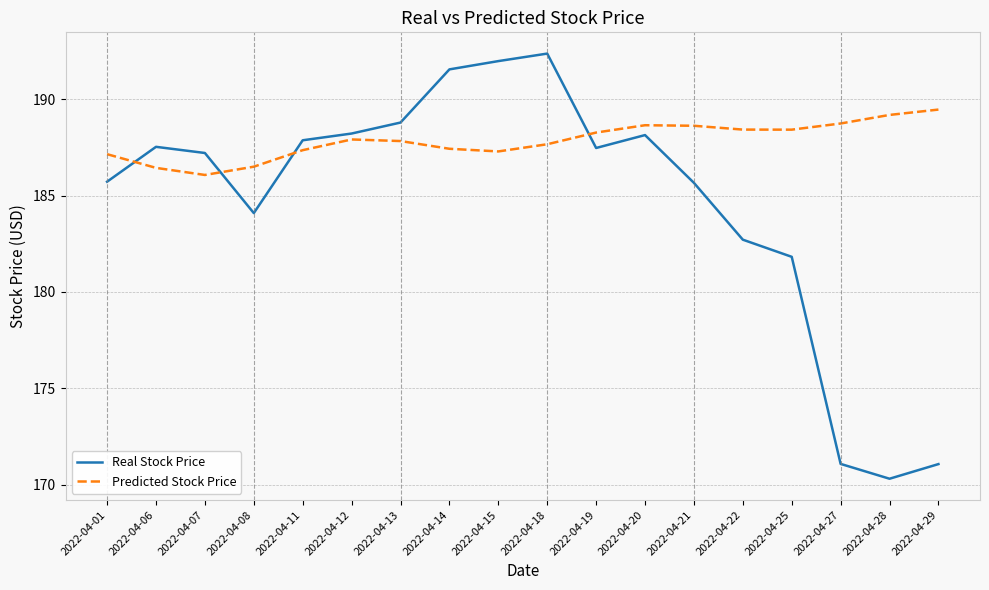

Which series has the largest total across all categories?

Predicted Stock Price